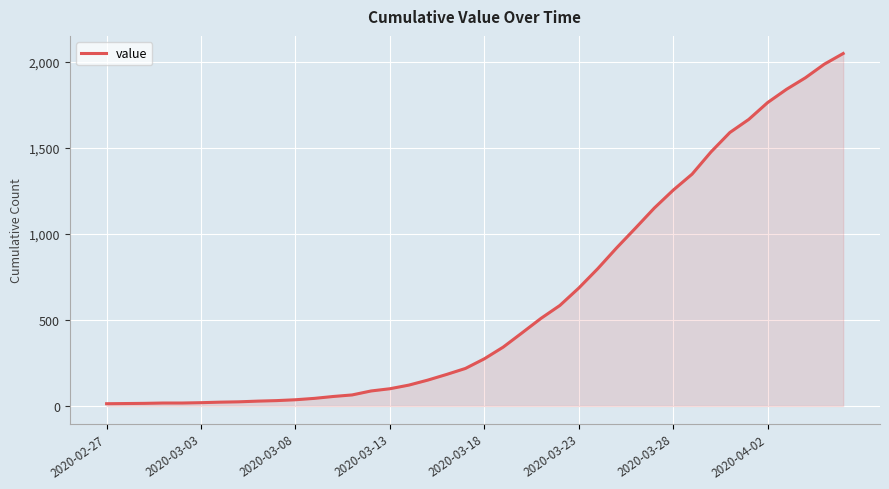

What is the greatest value displayed?

2048